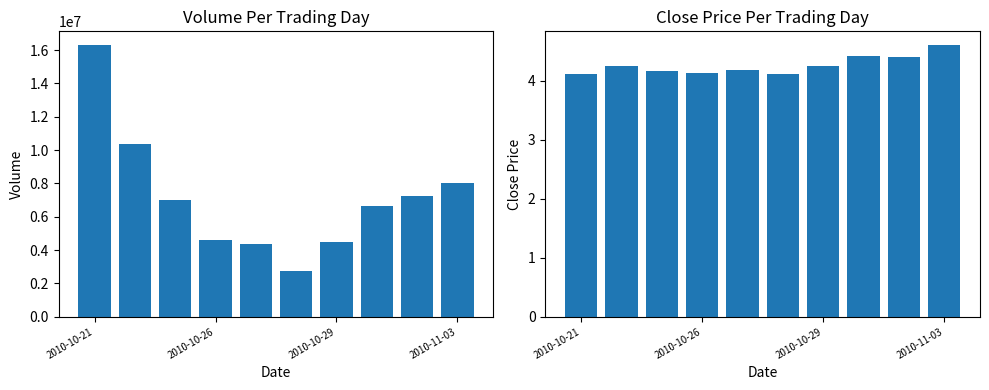

Is it true that volume equals 4513131.0 at 2010-10-29?

True